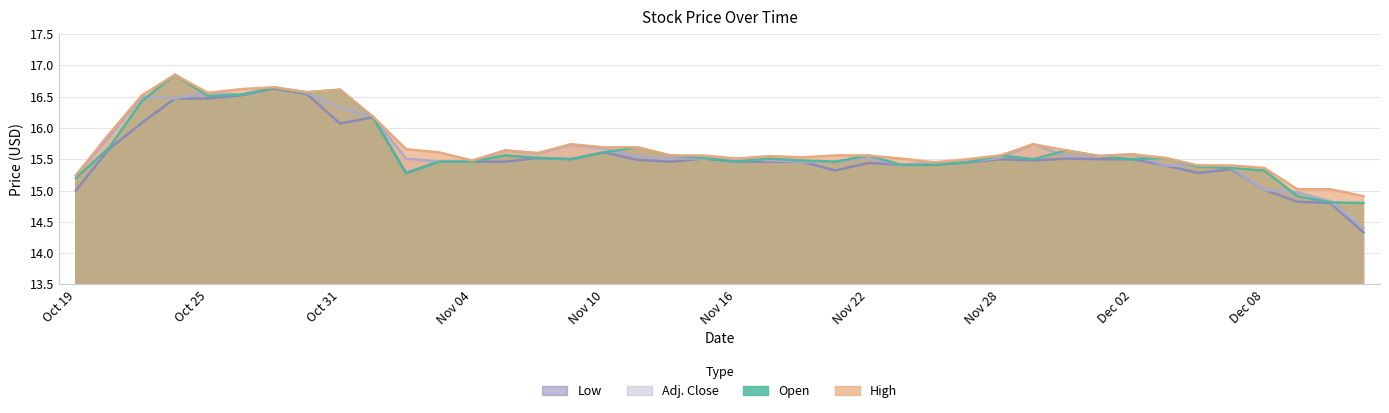

Reading left to right, what are all the values shown in this chart?

Open: Oct 19=15.2	Oct 20=15.7	Oct 21=16.4	Oct 24=16.9	Oct 25=16.5	Oct 26=16.5	Oct 27=16.6	Oct 28=16.6	Oct 31=16.6	Nov 01=16.2	Nov 02=15.3	Nov 03=15.5	Nov 04=15.5	Nov 07=15.6	Nov 08=15.5	Nov 09=15.5	Nov 10=15.6	Nov 11=15.7	Nov 14=15.6	Nov 15=15.5	Nov 16=15.5	Nov 17=15.5	Nov 18=15.5	Nov 21=15.5	Nov 22=15.6	Nov 23=15.4	Nov 24=15.4	Nov 25=15.4	Nov 28=15.6	Nov 29=15.5	Nov 30=15.6	Dec 01=15.6	Dec 02=15.5	Dec 05=15.5	Dec 06=15.4	Dec 07=15.4	Dec 08=15.3	Dec 09=14.9	Dec 12=14.8	Dec 13=14.8
High: Oct 19=15.2	Oct 20=15.9	Oct 21=16.5	Oct 24=16.9	Oct 25=16.6	Oct 26=16.6	Oct 27=16.6	Oct 28=16.6	Oct 31=16.6	Nov 01=16.2	Nov 02=15.7	Nov 03=15.6	Nov 04=15.5	Nov 07=15.6	Nov 08=15.6	Nov 09=15.7	Nov 10=15.7	Nov 11=15.7	Nov 14=15.6	Nov 15=15.6	Nov 16=15.5	Nov 17=15.6	Nov 18=15.5	Nov 21=15.6	Nov 22=15.6	Nov 23=15.5	Nov 24=15.4	Nov 25=15.5	Nov 28=15.6	Nov 29=15.7	Nov 30=15.6	Dec 01=15.6	Dec 02=15.6	Dec 05=15.5	Dec 06=15.4	Dec 07=15.4	Dec 08=15.4	Dec 09=15.0	Dec 12=15.0	Dec 13=14.9
Low: Oct 19=15.0	Oct 20=15.7	Oct 21=16.1	Oct 24=16.5	Oct 25=16.5	Oct 26=16.5	Oct 27=16.6	Oct 28=16.5	Oct 31=16.1	Nov 01=16.2	Nov 02=15.3	Nov 03=15.5	Nov 04=15.5	Nov 07=15.5	Nov 08=15.5	Nov 09=15.5	Nov 10=15.6	Nov 11=15.5	Nov 14=15.5	Nov 15=15.5	Nov 16=15.5	Nov 17=15.5	Nov 18=15.5	Nov 21=15.3	Nov 22=15.4	Nov 23=15.4	Nov 24=15.4	Nov 25=15.4	Nov 28=15.5	Nov 29=15.5	Nov 30=15.5	Dec 01=15.5	Dec 02=15.5	Dec 05=15.4	Dec 06=15.3	Dec 07=15.3	Dec 08=15.0	Dec 09=14.8	Dec 12=14.8	Dec 13=14.3
Adj. Close: Oct 19=15.2	Oct 20=15.8	Oct 21=16.5	Oct 24=16.5	Oct 25=16.6	Oct 26=16.5	Oct 27=16.6	Oct 28=16.6	Oct 31=16.3	Nov 01=16.2	Nov 02=15.5	Nov 03=15.5	Nov 04=15.5	Nov 07=15.6	Nov 08=15.6	Nov 09=15.7	Nov 10=15.7	Nov 11=15.5	Nov 14=15.5	Nov 15=15.5	Nov 16=15.5	Nov 17=15.5	Nov 18=15.5	Nov 21=15.5	Nov 22=15.5	Nov 23=15.4	Nov 24=15.4	Nov 25=15.5	Nov 28=15.5	Nov 29=15.7	Nov 30=15.6	Dec 01=15.6	Dec 02=15.6	Dec 05=15.4	Dec 06=15.4	Dec 07=15.4	Dec 08=15.0	Dec 09=15.0	Dec 12=14.8	Dec 13=14.4